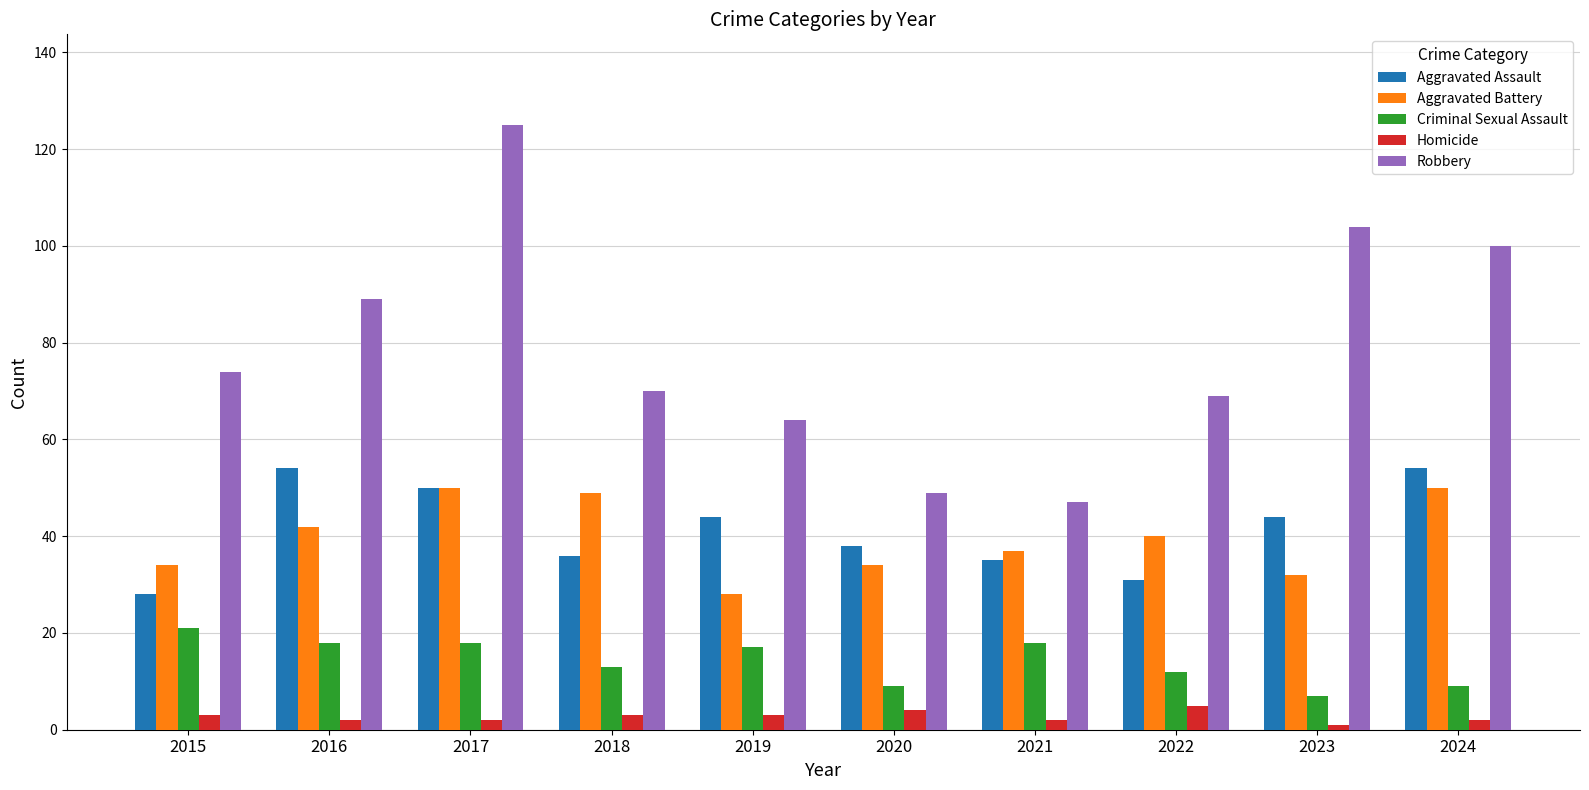

What is the value of the Aggravated Battery bar at the 4th from the left?

49